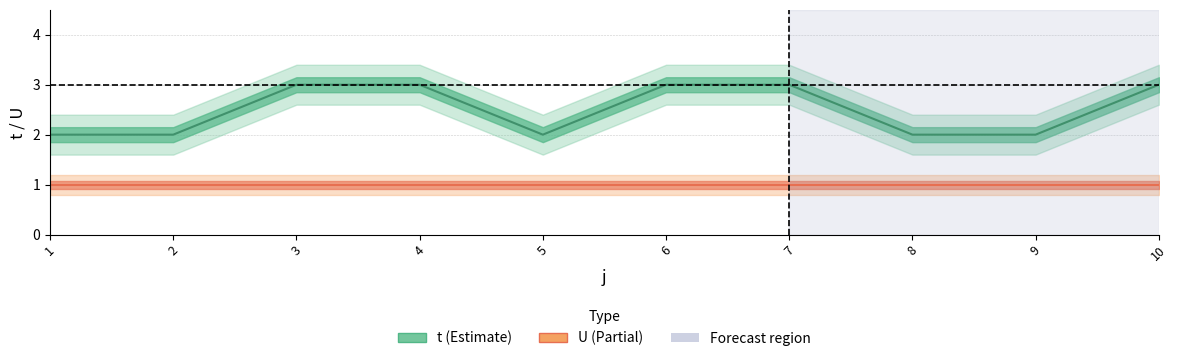

Is it true that t equals 3 at 3?

True